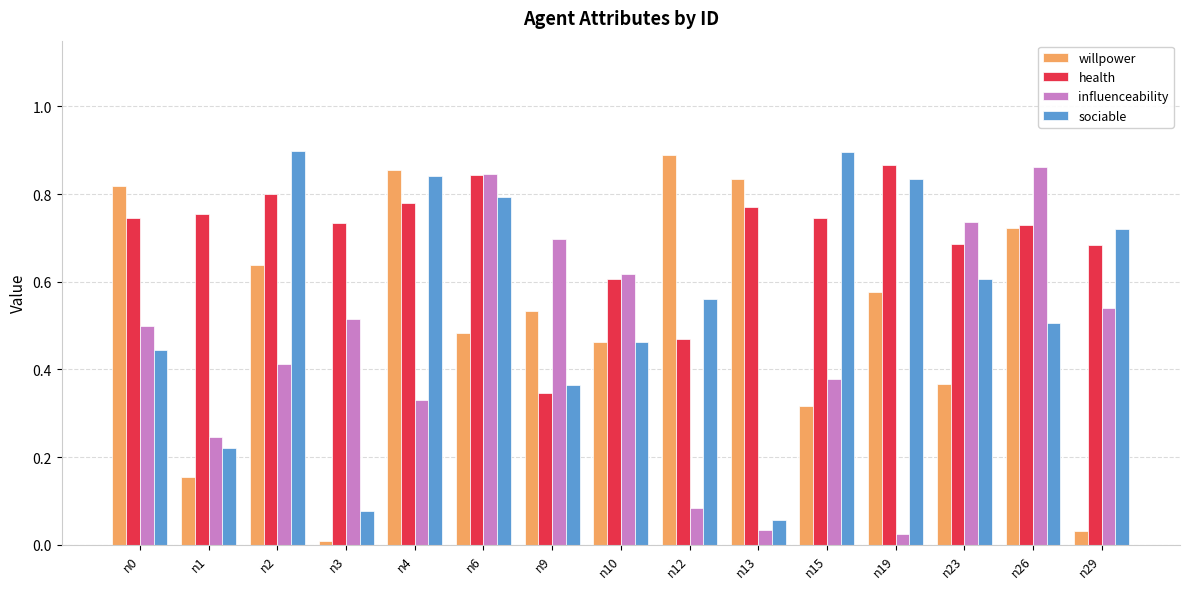

How many bars are there in each group?

4